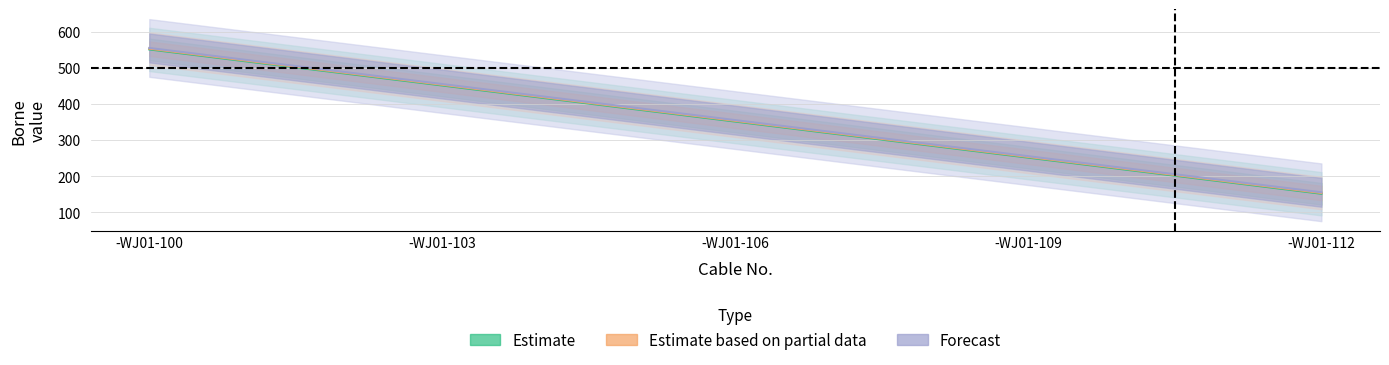

What are all the series names shown in the legend?

Estimate, Estimate based on partial data, Forecast